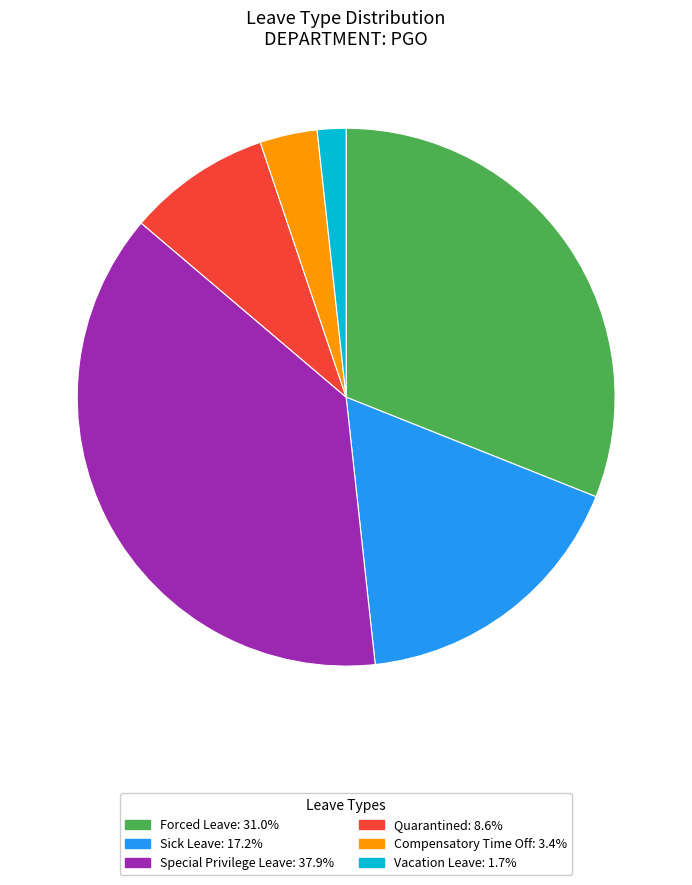

Approximately how many times larger is the value at Quarantined compared to Special Privilege Leave?

0.2